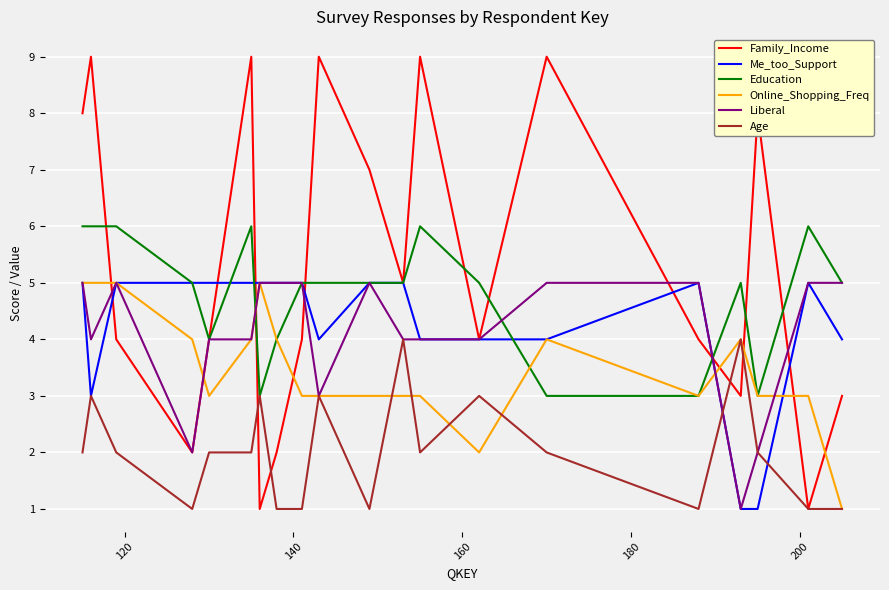

Does the chart have visible grid lines?

Yes